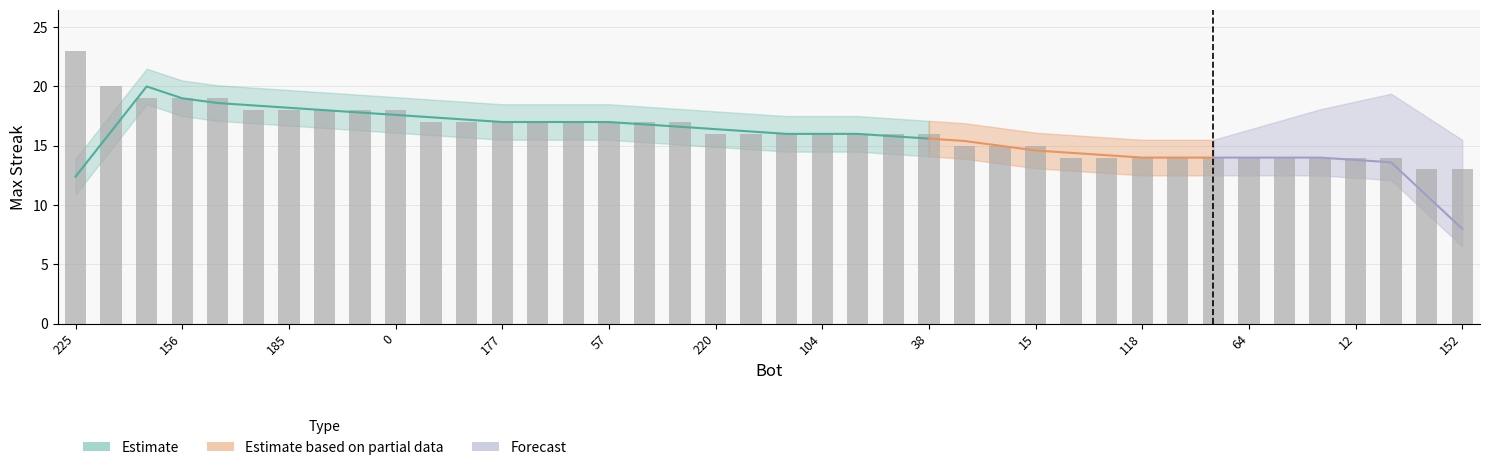

How many bars are there in total?

40